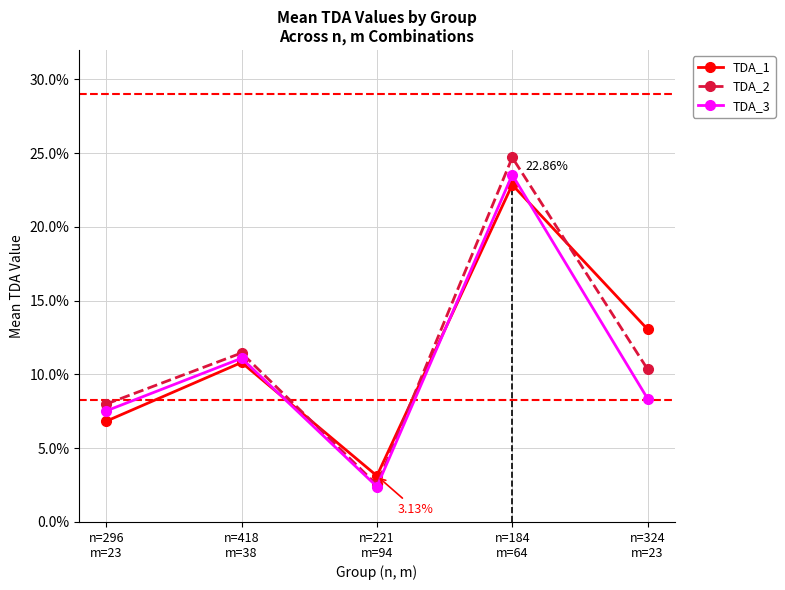

What is the difference between the second highest and second lowest values in the TDA_3 series?

3.6